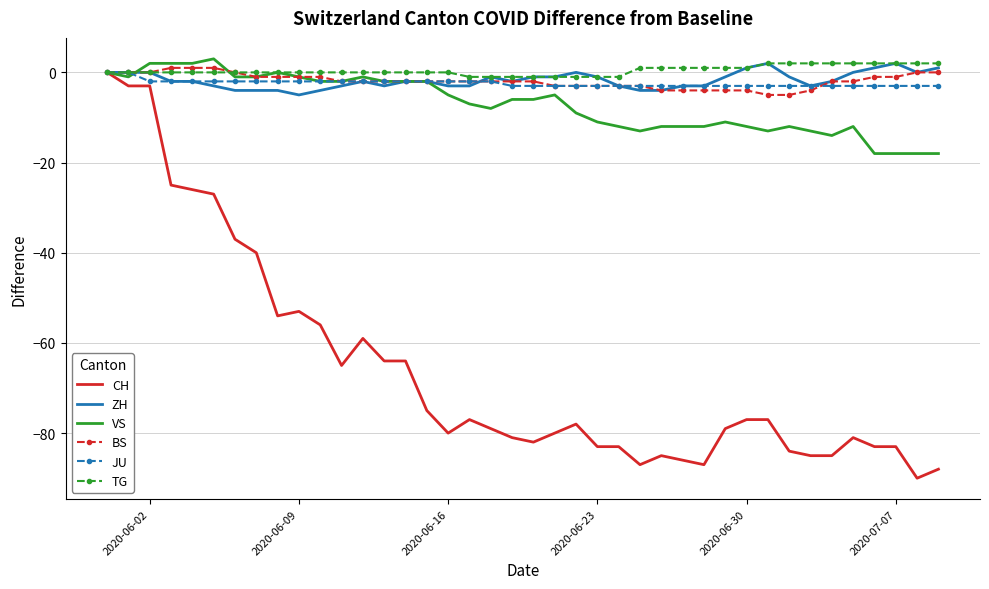

After their last crossing, which series has the higher values: VS or TG?

TG